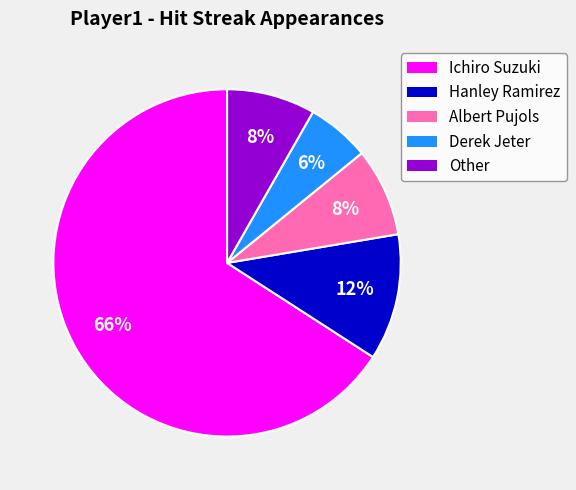

Which has a higher value, Derek Jeter or Albert Pujols?

Albert Pujols